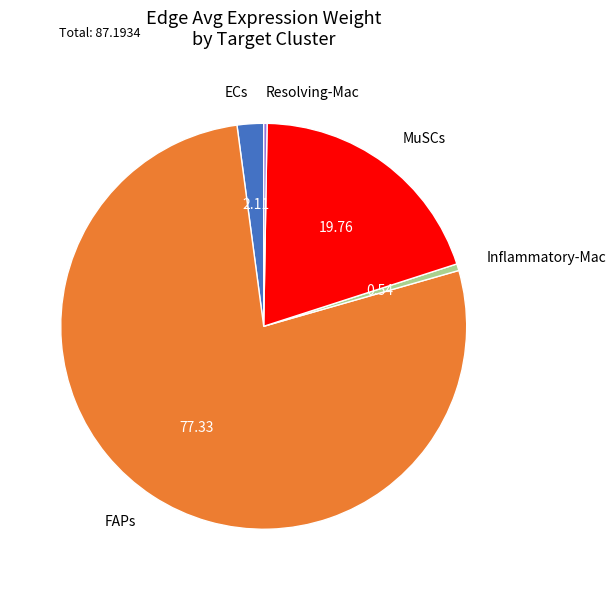

What is the largest slice in the pie chart?

FAPs